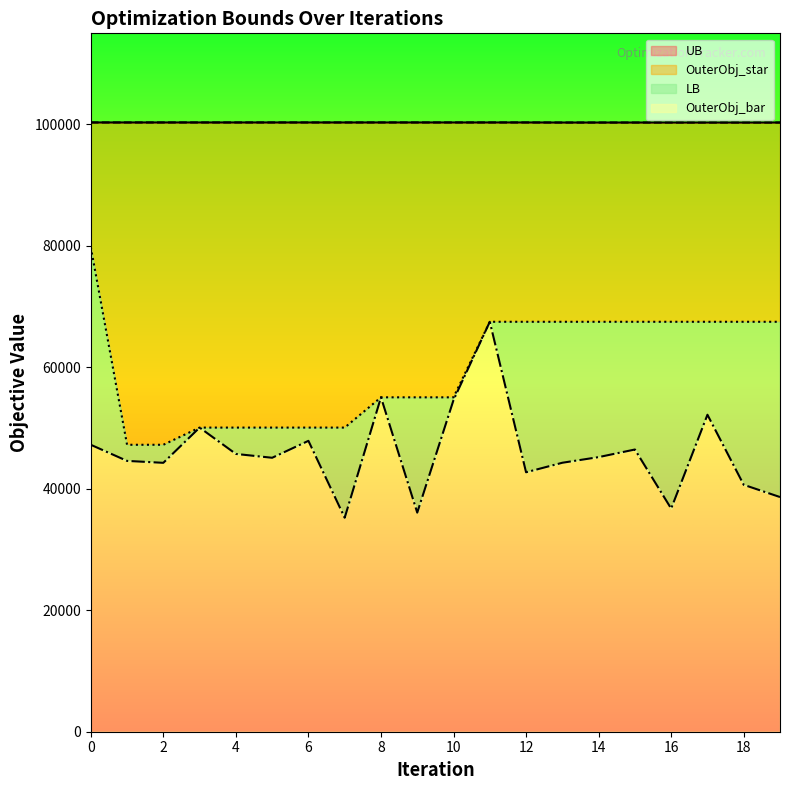

The value of OuterObj_bar at 0 is 47250. True or false?

True